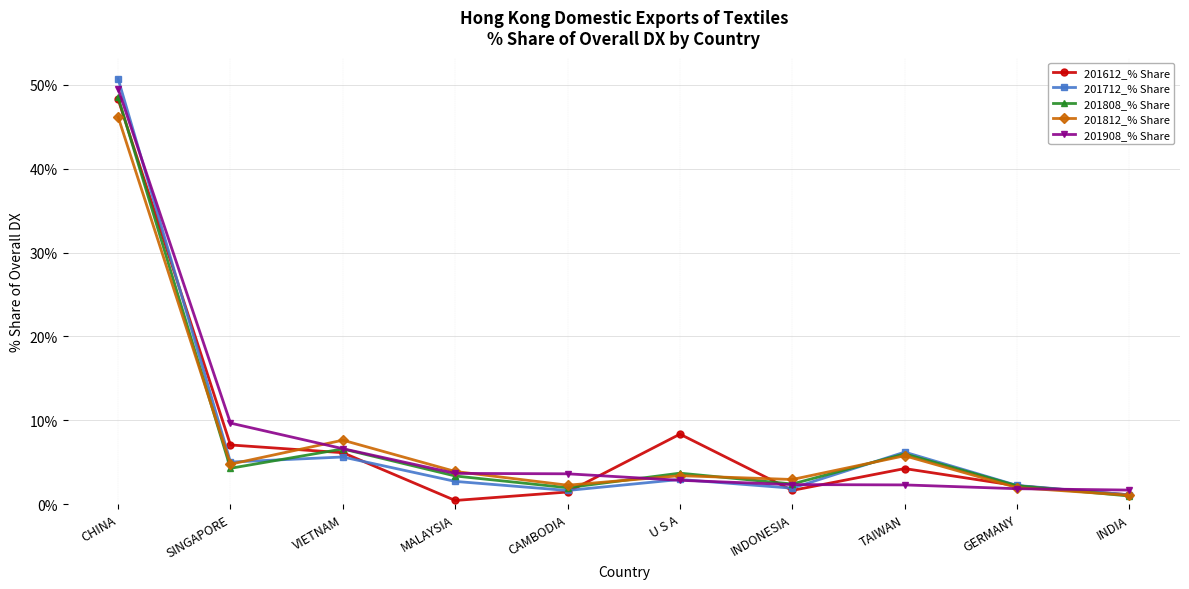

The 201812_% Share series shows 1.7 at MALAYSIA. True or false?

False